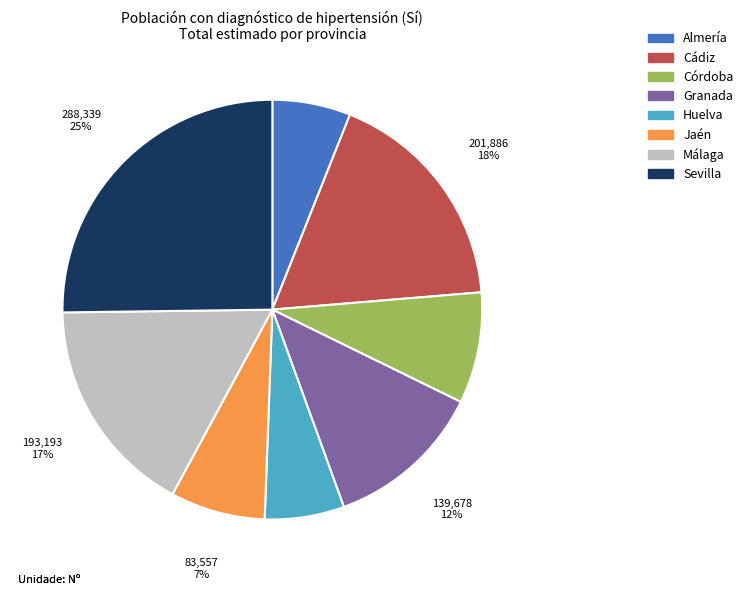

How many segments does this pie chart have?

8